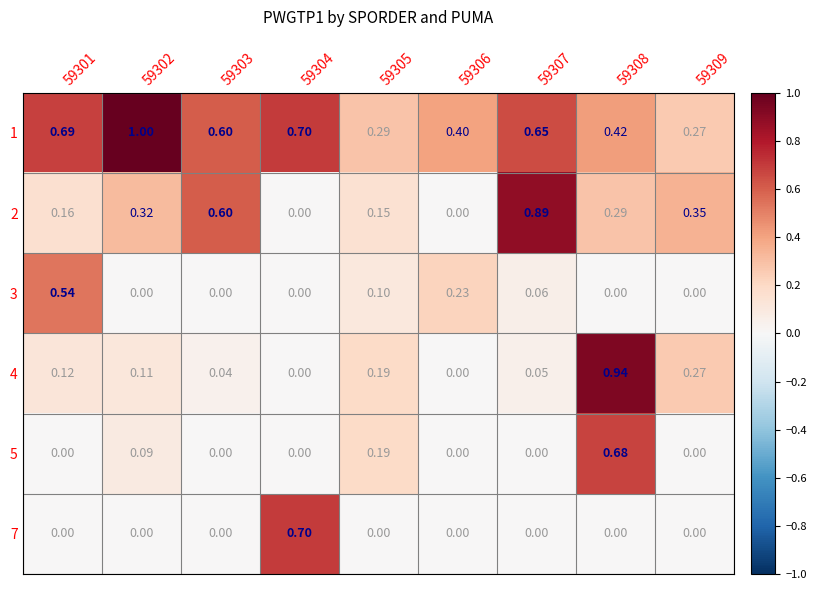

How many series are shown in this chart?

6